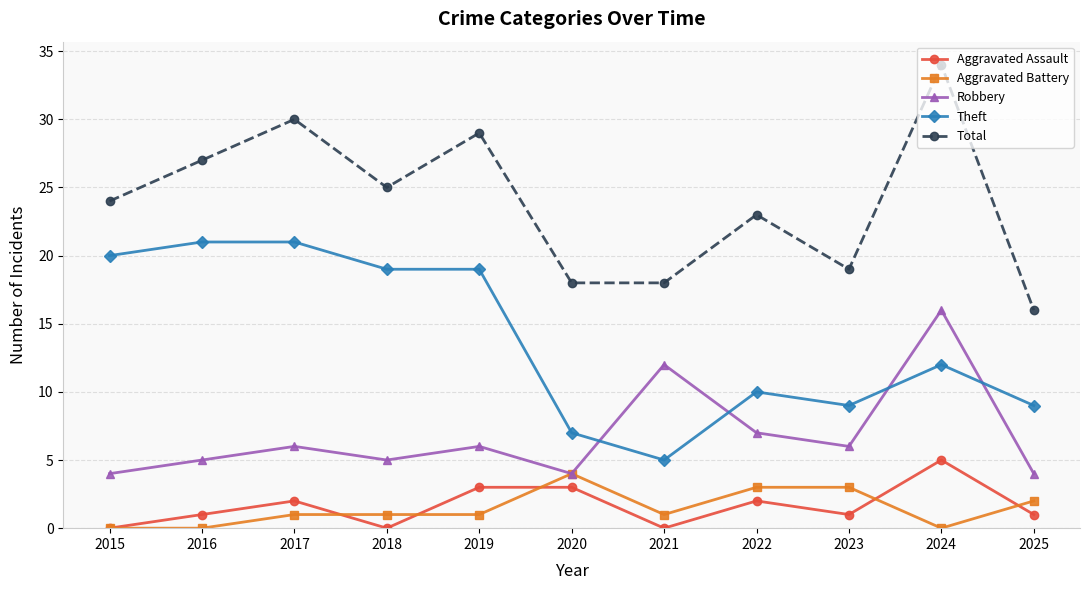

What are all the series names shown in the legend?

Aggravated Assault, Aggravated Battery, Robbery, Theft, Total